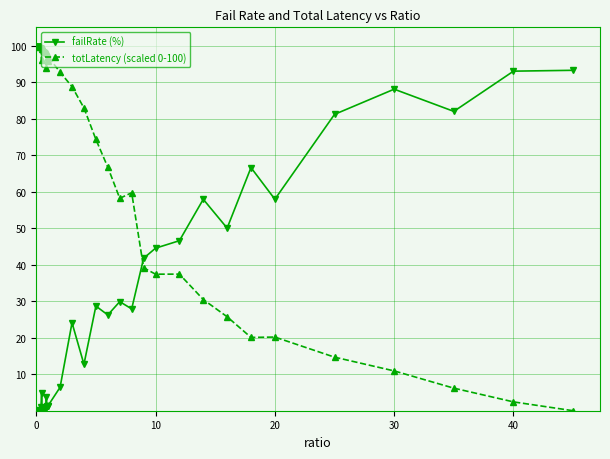

What is the greatest value displayed?

100.0